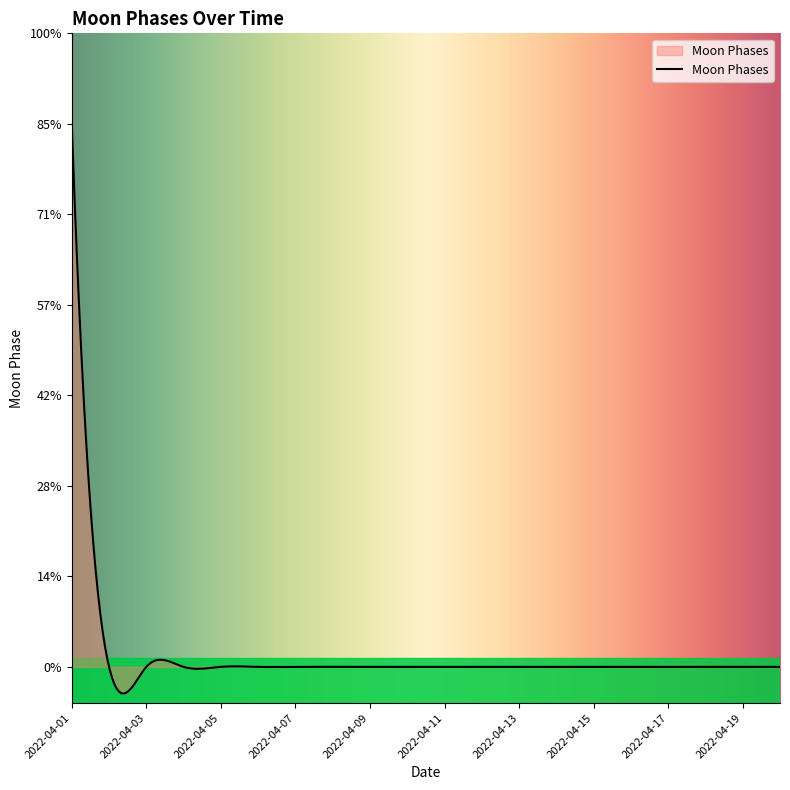

True or false: the data has more than 2 interior local peaks.

True